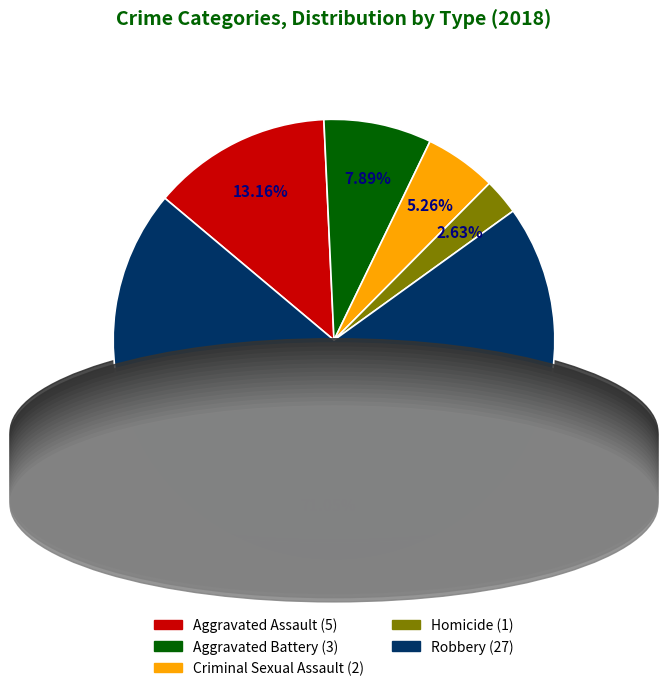

How much of the chart is everything except Homicide?

97.4%